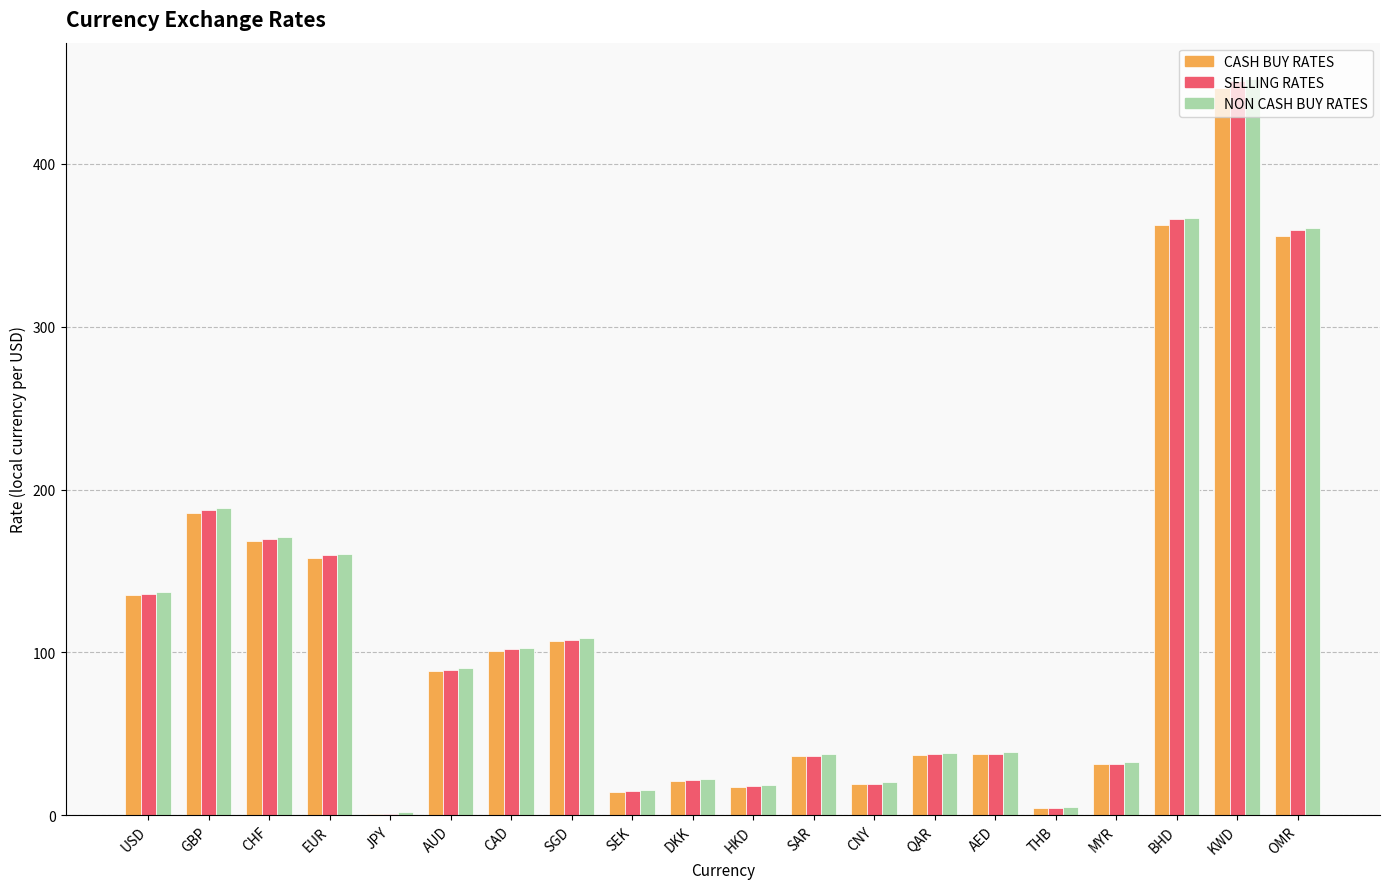

What are all the series names shown in the legend?

CASH BUY RATES, SELLING RATES, NON CASH BUY RATES